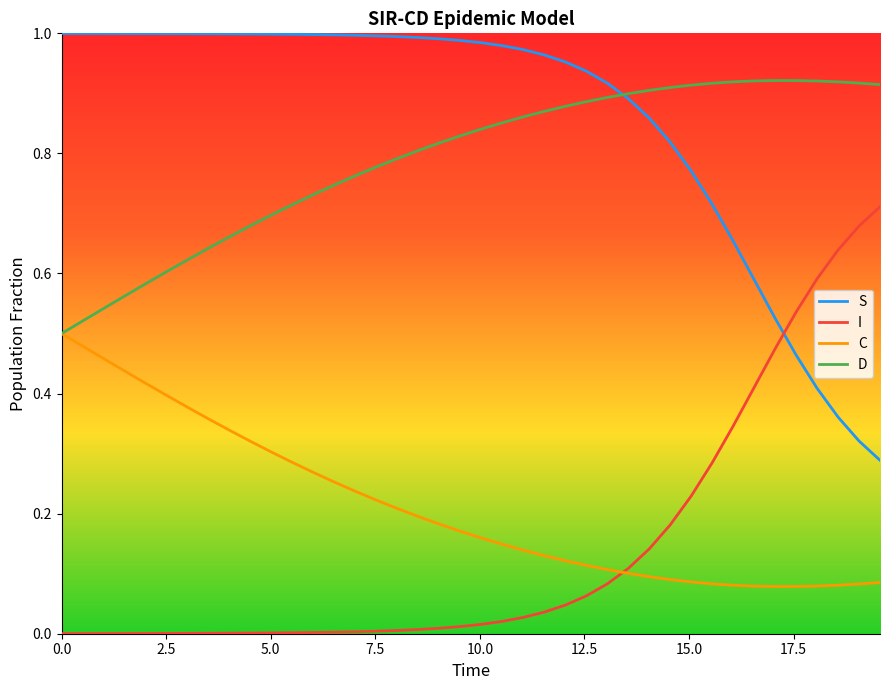

Which series has the largest total across all categories?

S